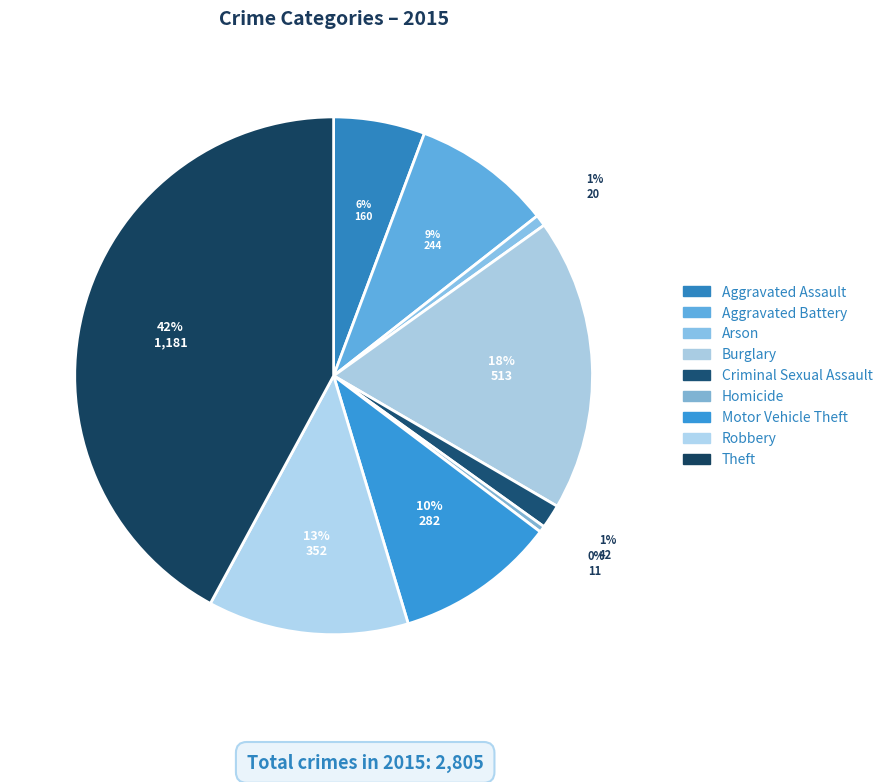

To the nearest percent, what is the difference between the largest and smallest slice percentages?

42%